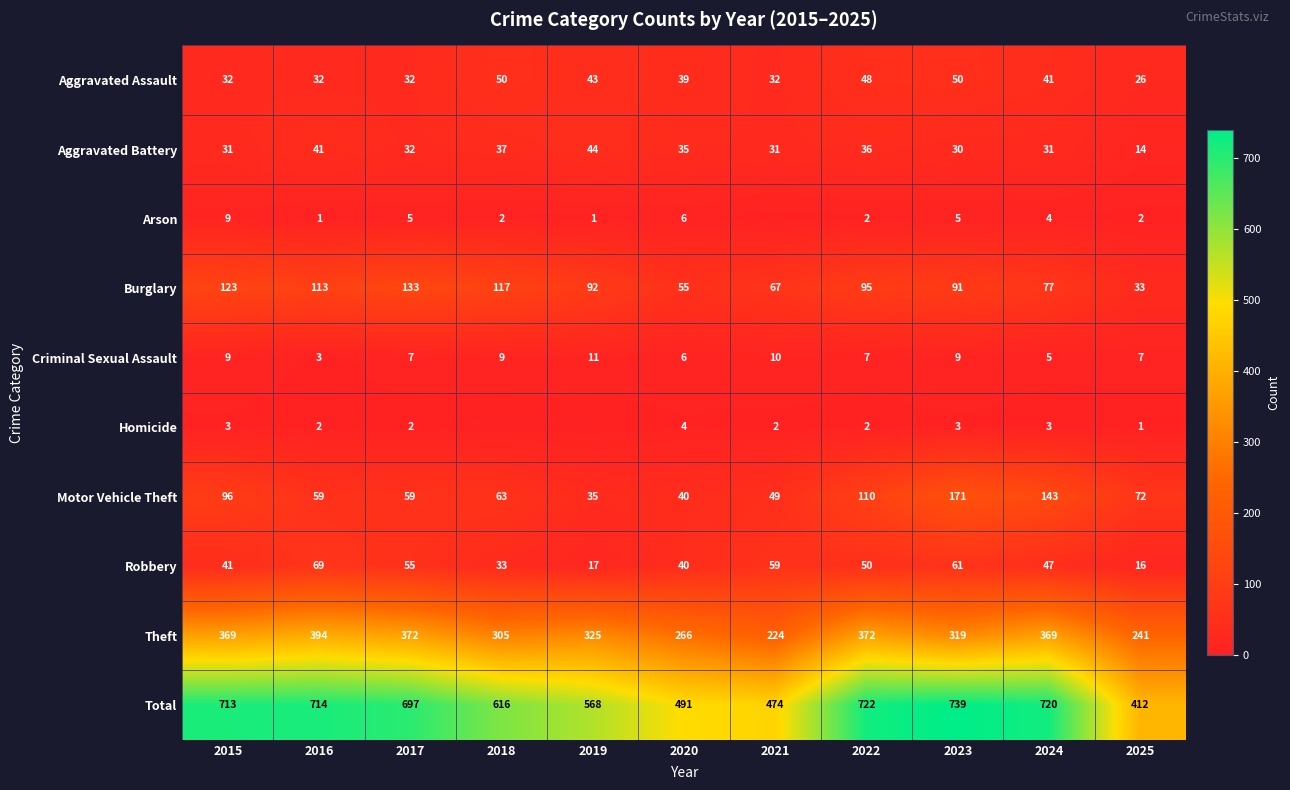

The Aggravated Assault series shows 26 at 2025. True or false?

True